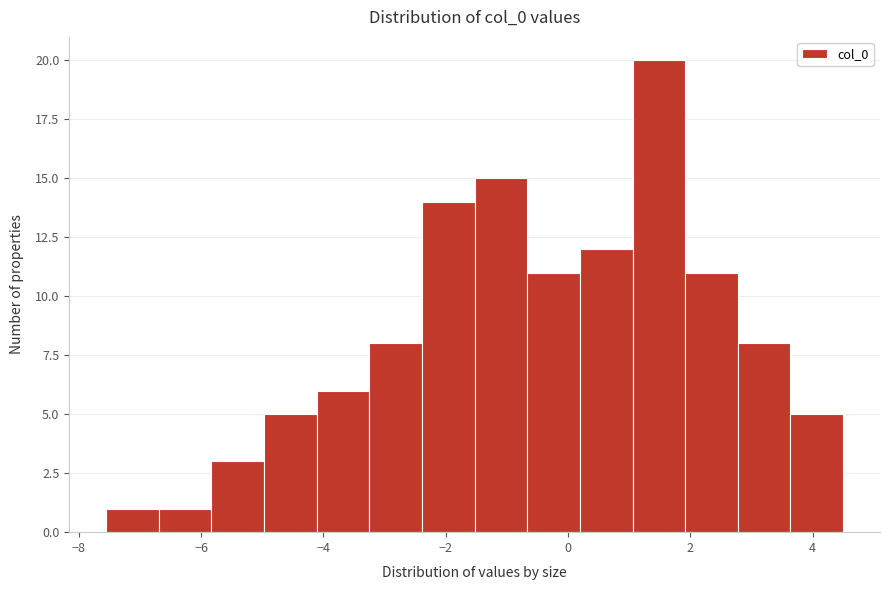

What is the height of the bar covering 0.2 to 1.0 on the x-axis? Neither the bar edges nor the heights are printed on the chart, so give them approximately, as read against the axes.

12